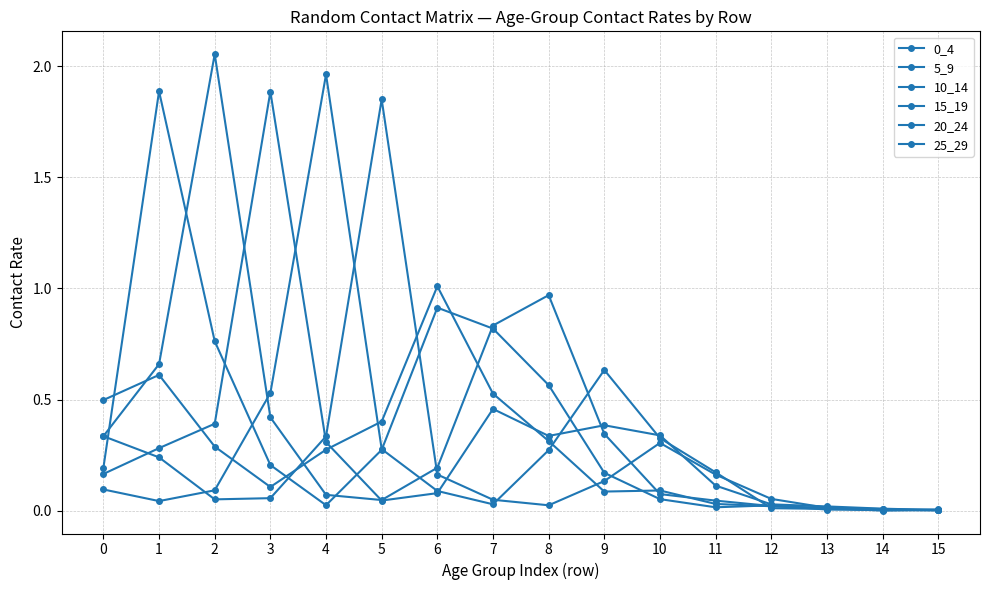

How many lines are shown in the chart?

6